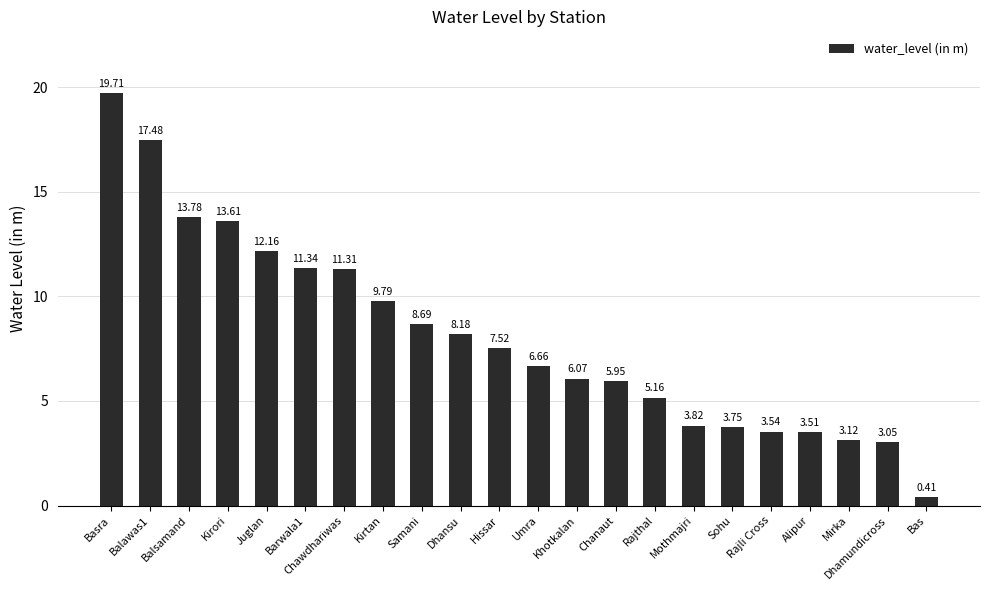

Rank the categories by value from highest to lowest.

Basra, Balawas1, Balsamand, Kirori, Juglan, Barwala1, Chawdhariwas, Kirtan, Samani, Dhansu, Hissar, Umra, Khotkalan, Chanaut, Rajthal, Mothmajri, Sohu, Rajli Cross, Alipur, Mirka, Dhamundicross, Bas